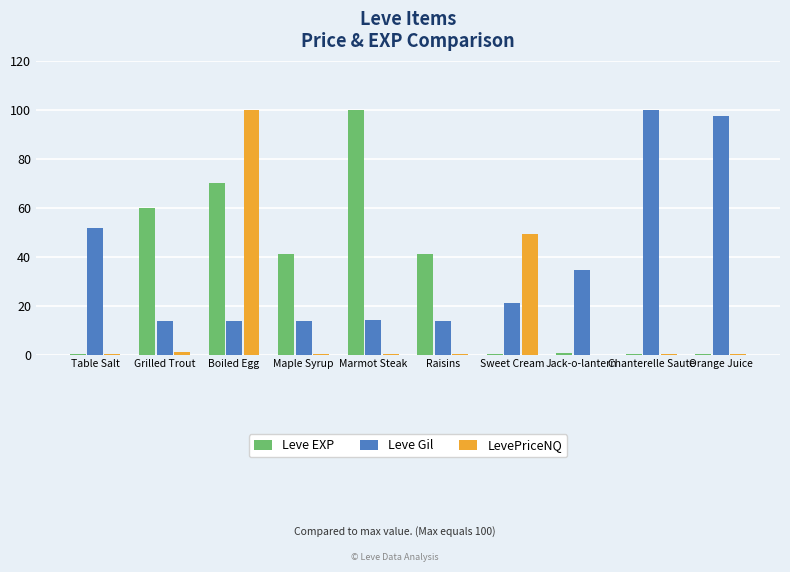

What is the approximate value of LevePriceNQ at Boiled Egg?

100.0